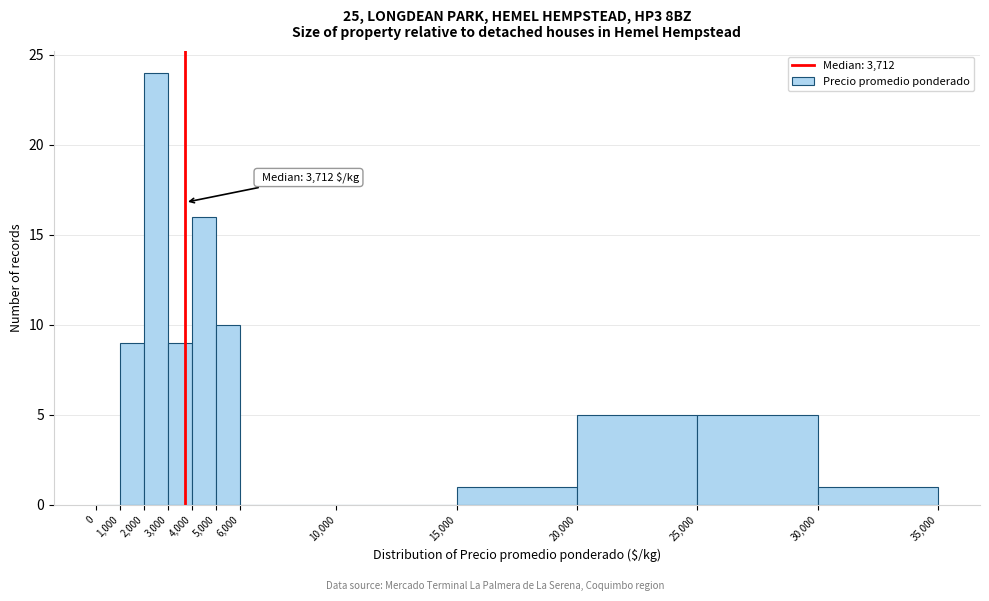

Over which range of the x-axis is the bar tallest?

2,000 to 3,000